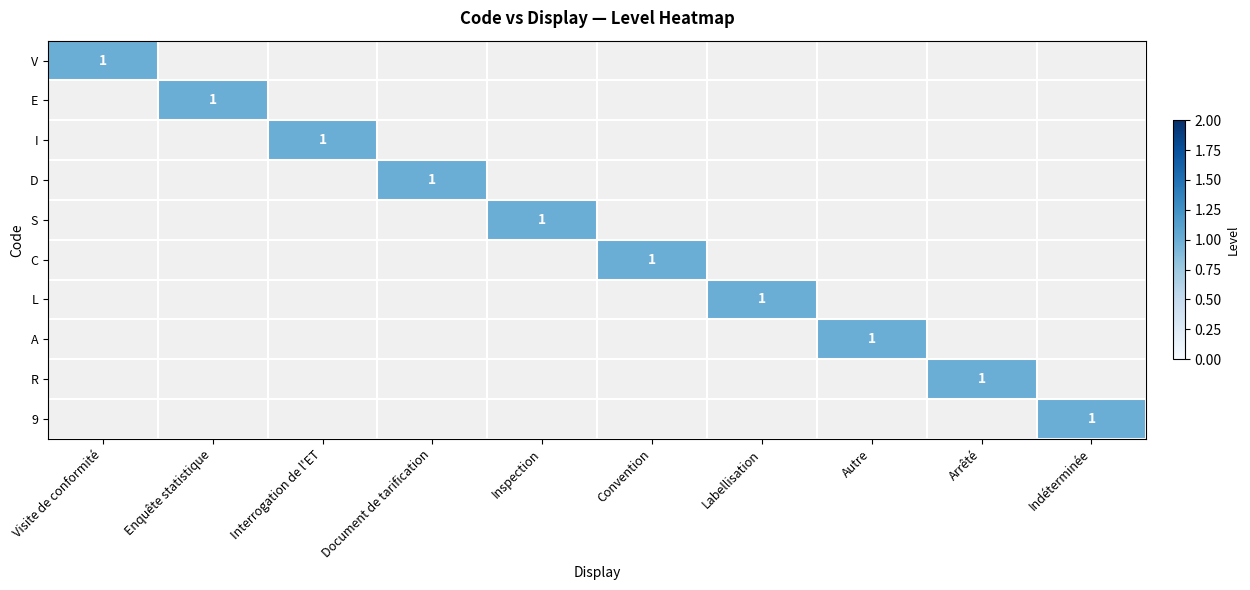

How many positive values does the E series have?

1